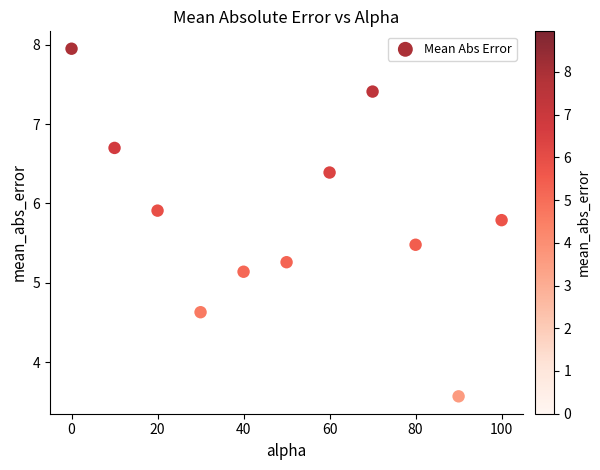

What Y value in the scatter plot is closest to 5?

5.1